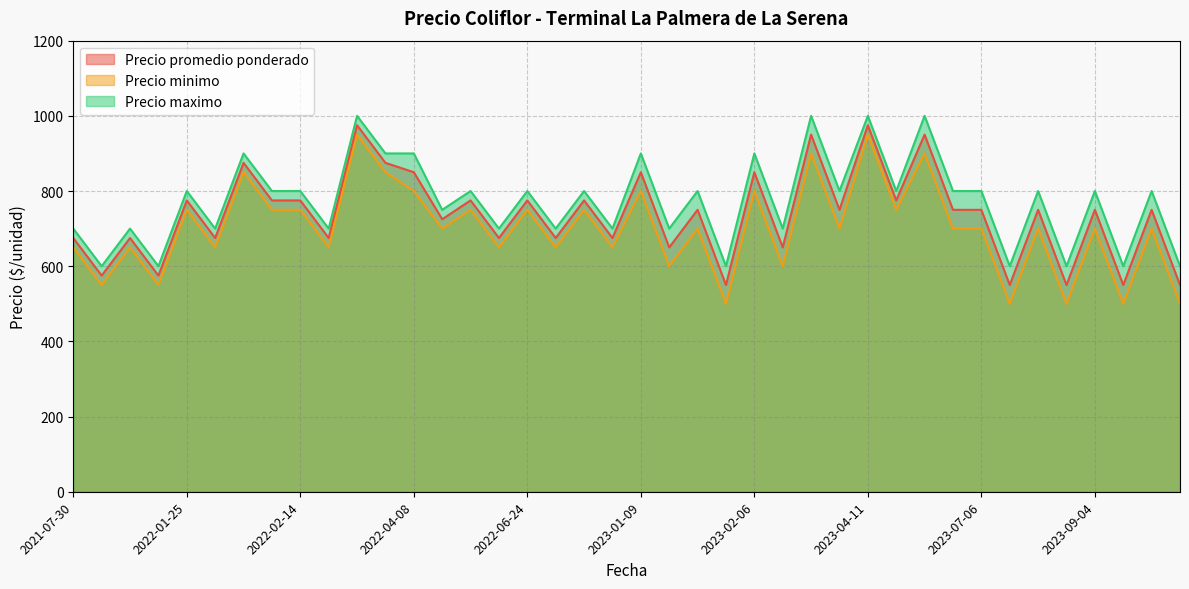

What is the maximum value shown in the chart?

1000